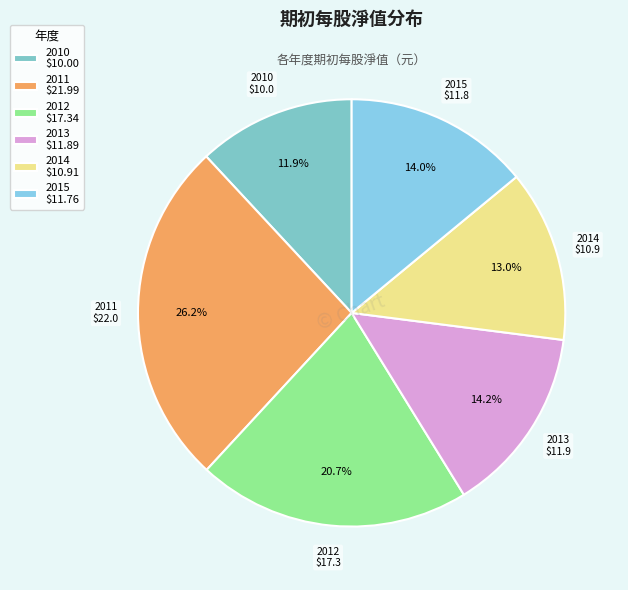

Does 2010 represent more than half of the total?

No